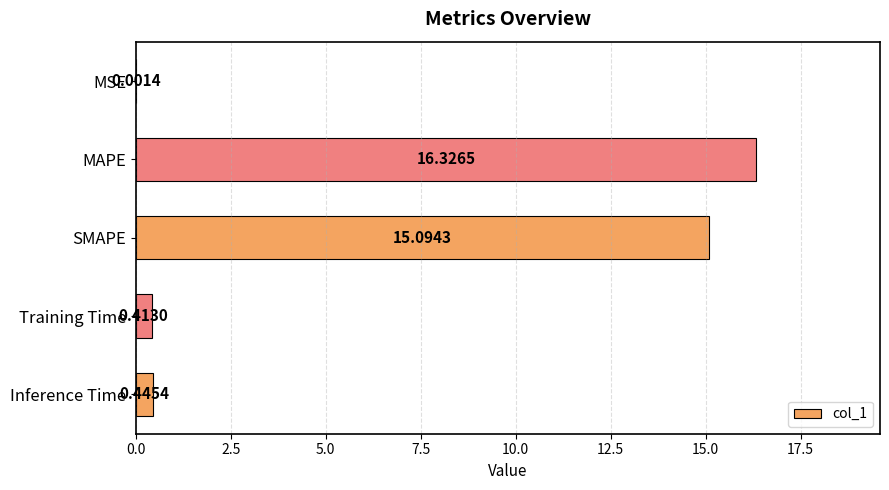

What is the sum of all values?

32.3